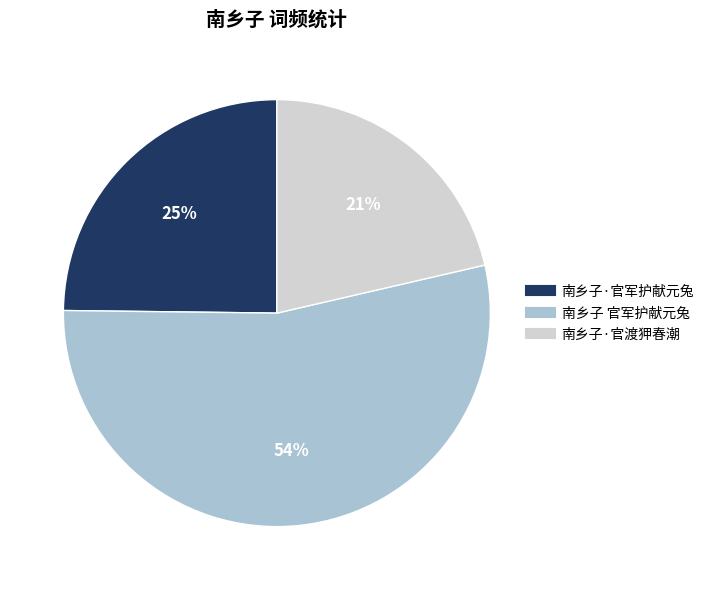

Does 南乡子 官军护献元兔 represent more than half of the total?

Yes